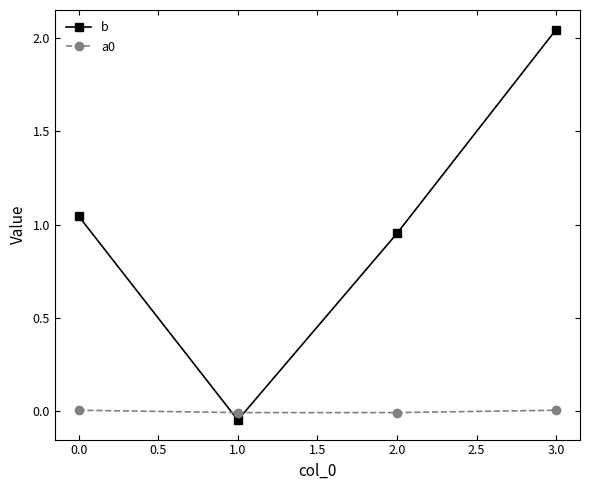

Which series changed the most between 0.0 and 1.0?

b